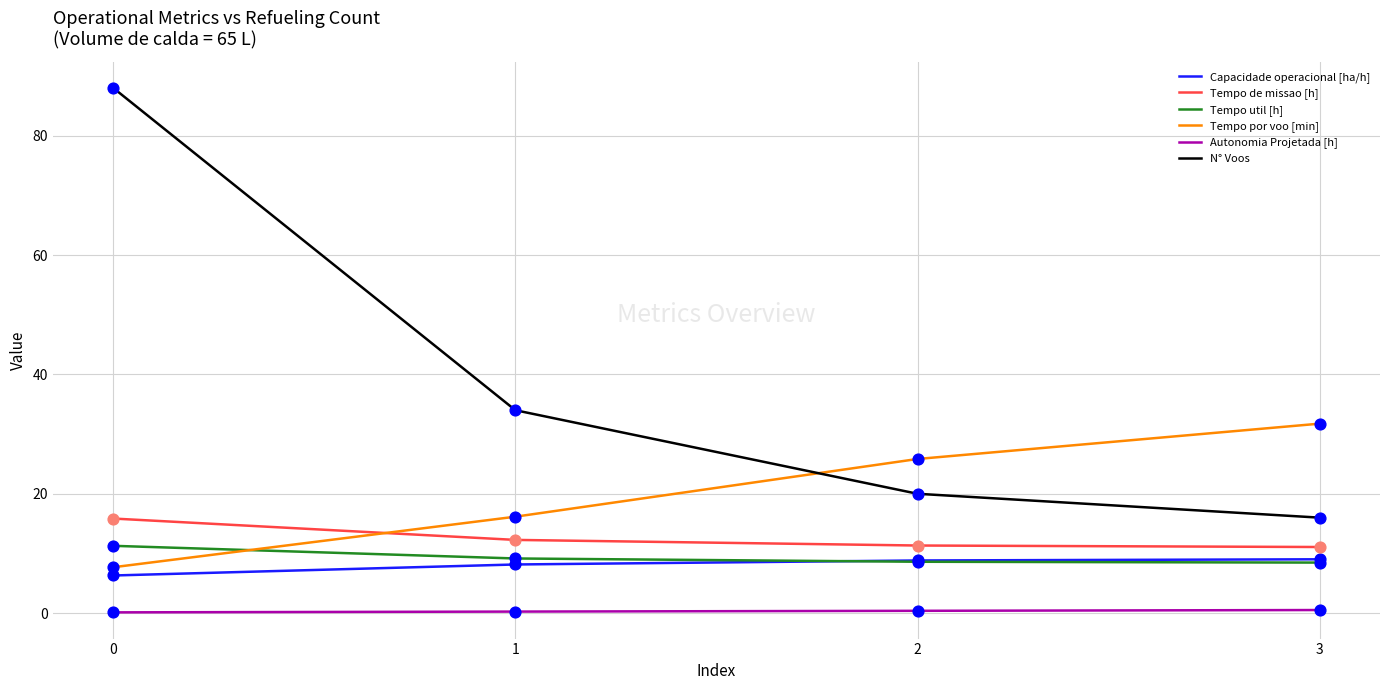

What is the total value across all series at 1?

80.0